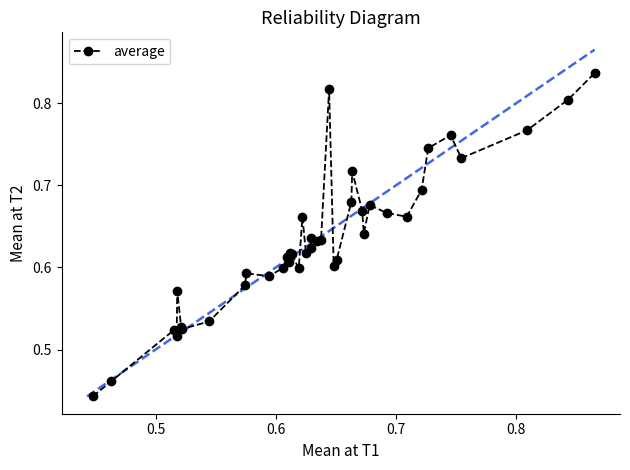

How many values are between 0 and 1?

40